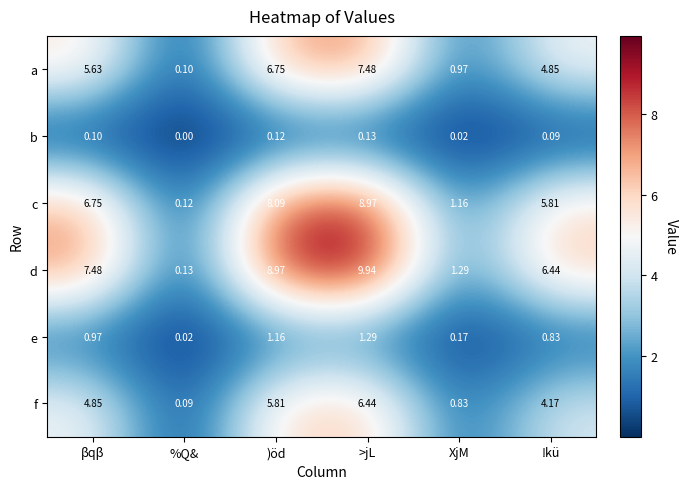

At which label does d first exceed 7?

βqβ